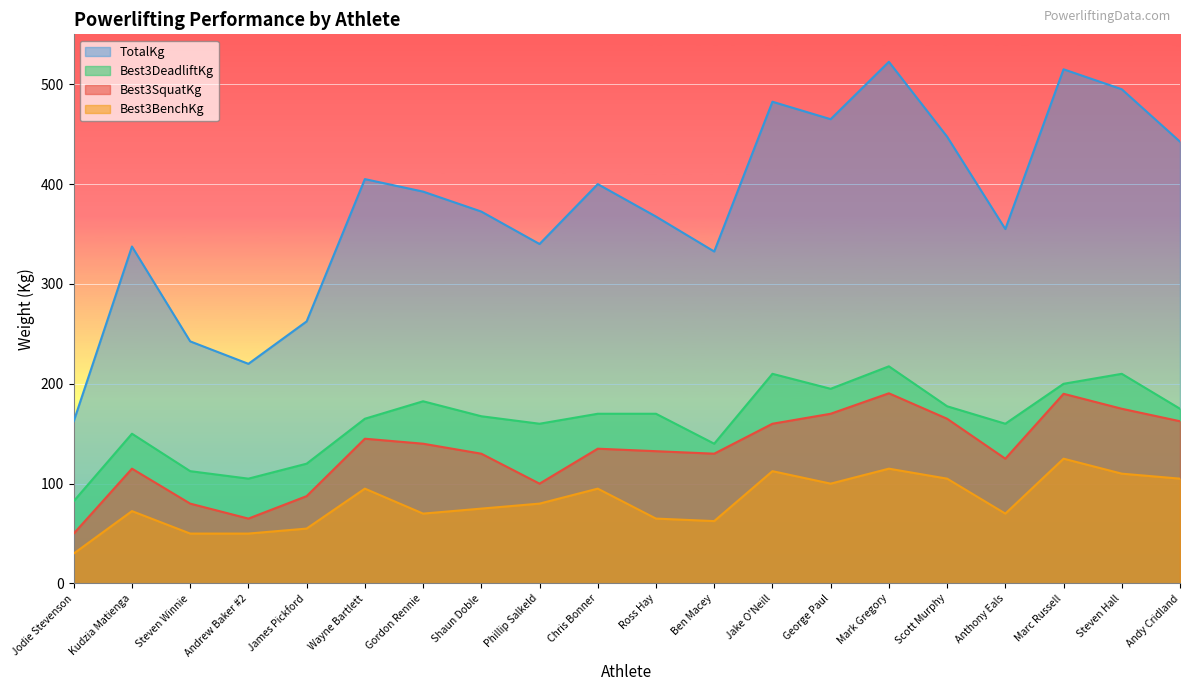

Reading left to right, list all the values displayed in this chart.

Best3SquatKg: 50.0	115.0	80.0	65.0	87.5	145.0	140.0	130.0	100.0	135.0	132.5	130.0	160.0	170.0	190.5	165.0	125.0	190.0	175.0	162.5
Best3BenchKg: 30.0	72.5	50.0	50.0	55.0	95.0	70.0	75.0	80.0	95.0	65.0	62.5	112.5	100.0	115.0	105.0	70.0	125.0	110.0	105.0
Best3DeadliftKg: 82.5	150.0	112.5	105.0	120.0	165.0	182.5	167.5	160.0	170.0	170.0	140.0	210.0	195.0	217.5	177.5	160.0	200.0	210.0	175.0
TotalKg: 162.5	337.5	242.5	220.0	262.5	405.0	392.5	372.5	340.0	400.0	367.5	332.5	482.5	465.0	522.5	447.5	355.0	515.0	495.0	442.5